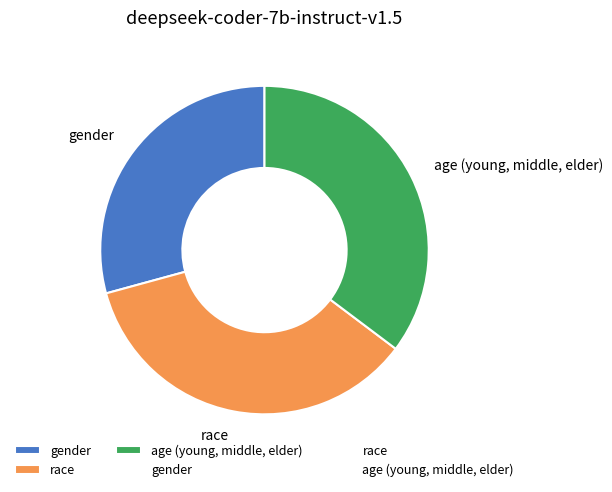

Combined, do age (young, middle, elder) and gender account for over 50%?

Yes